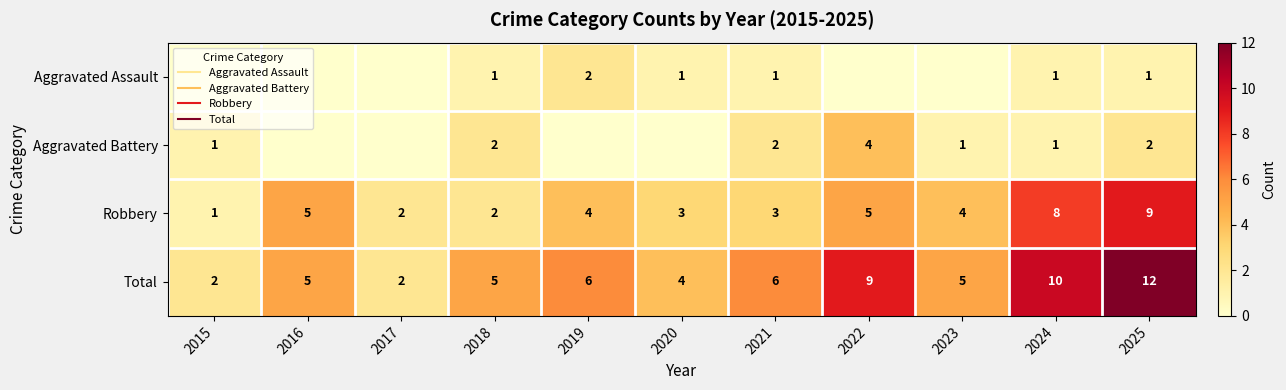

The Aggravated Assault series shows -1 at 2023. True or false?

False